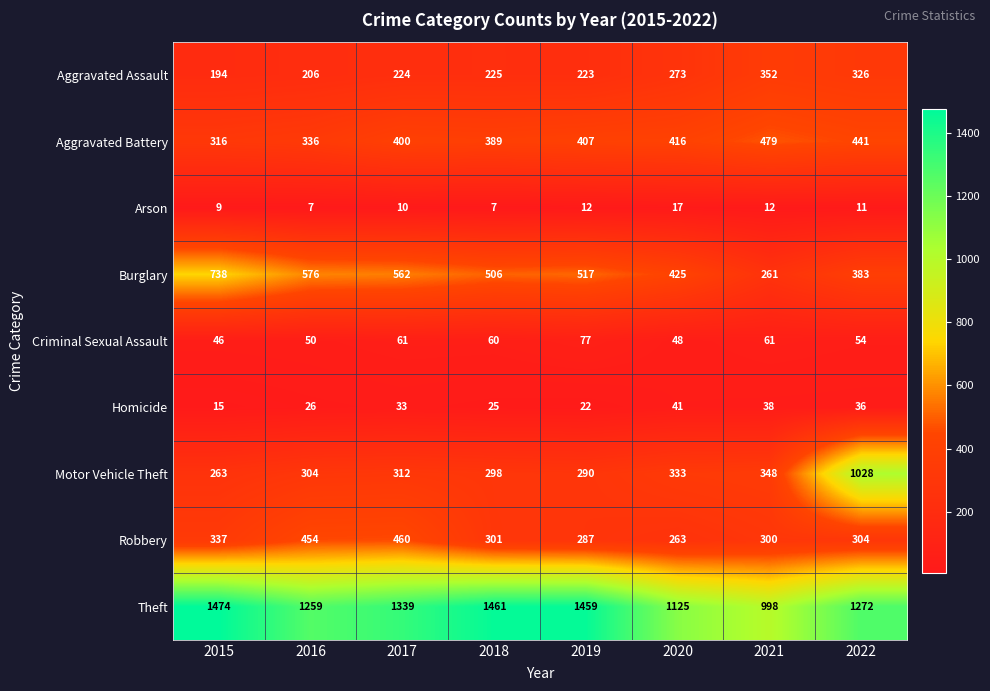

Which series has the largest range (max minus min)?

Motor Vehicle Theft